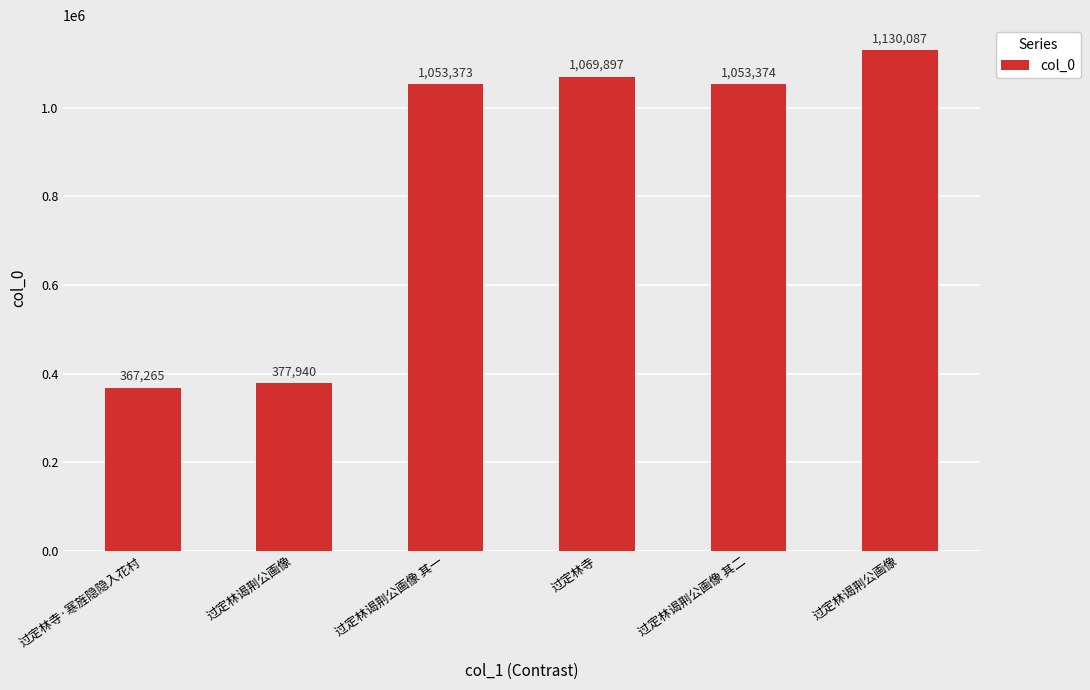

Count the number of data series in this chart.

1